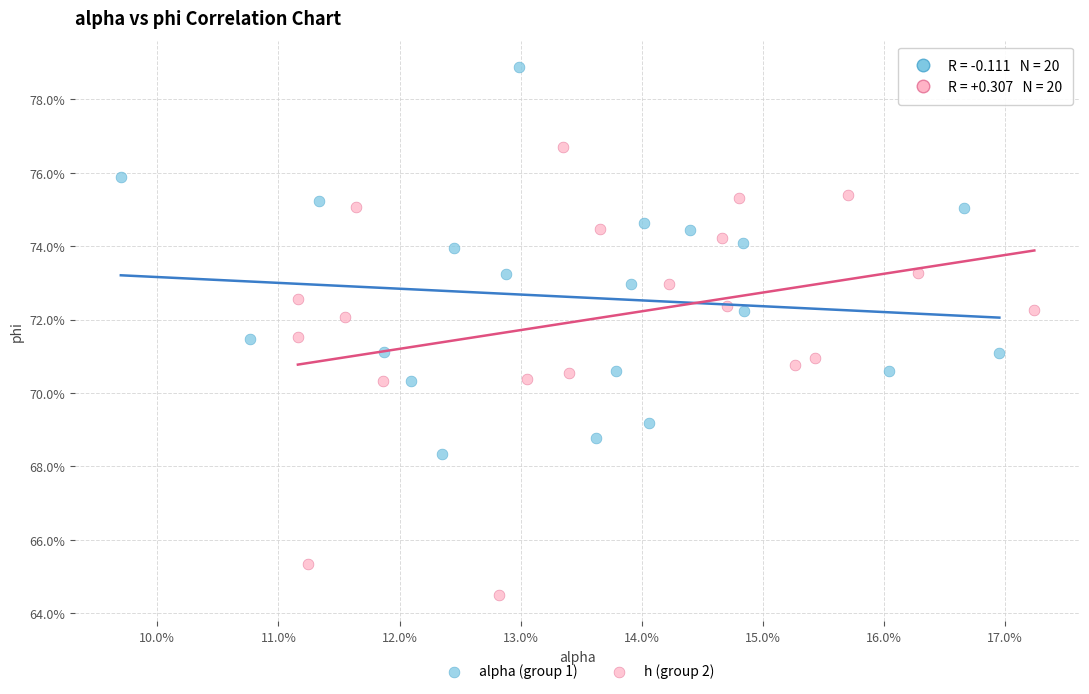

Which series contains the highest Y value?

alpha (group 1)